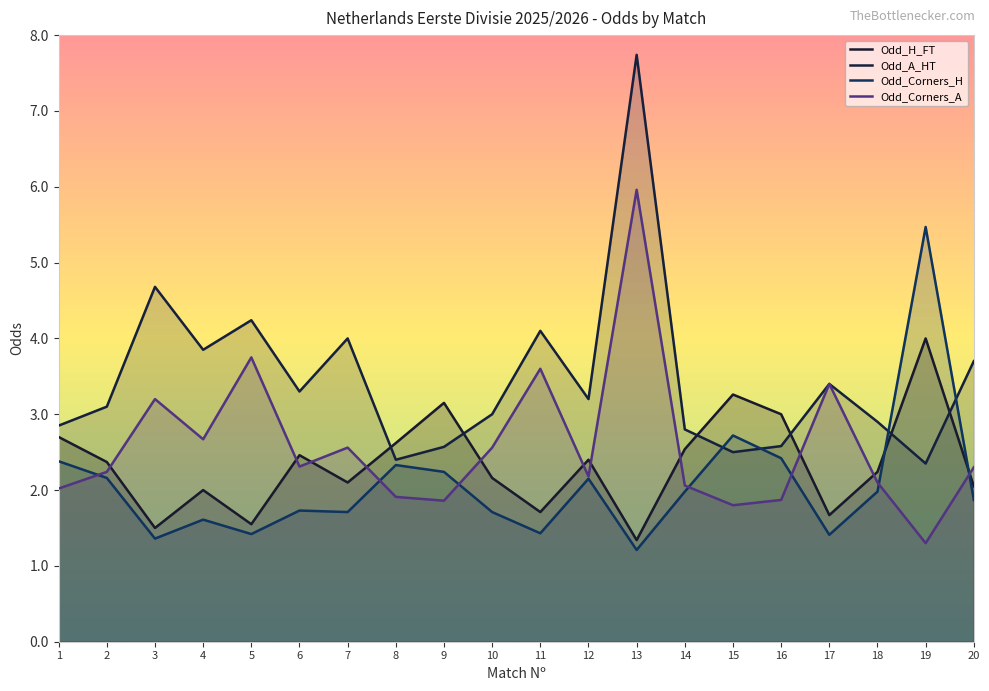

Reading right to left, list all the values displayed in this chart.

Odd_H_FT: 2.0	4.0	2.2	1.7	3.0	3.3	2.5	1.3	2.4	1.7	2.2	3.1	2.6	2.1	2.5	1.6	2.0	1.5	2.4	2.7
Odd_A_HT: 3.7	2.4	2.9	3.4	2.6	2.5	2.8	7.7	3.2	4.1	3.0	2.6	2.4	4.0	3.3	4.2	3.9	4.7	3.1	2.9
Odd_Corners_H: 1.9	5.5	2.0	1.4	2.4	2.7	2.0	1.2	2.1	1.4	1.7	2.2	2.3	1.7	1.7	1.4	1.6	1.4	2.2	2.4
Odd_Corners_A: 2.3	1.3	2.1	3.4	1.9	1.8	2.1	6.0	2.2	3.6	2.6	1.9	1.9	2.6	2.3	3.8	2.7	3.2	2.2	2.0